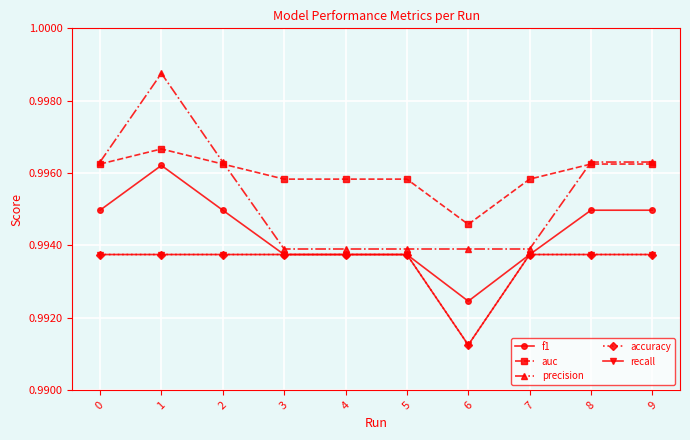

Is this an area chart (filled region under the line)?

No